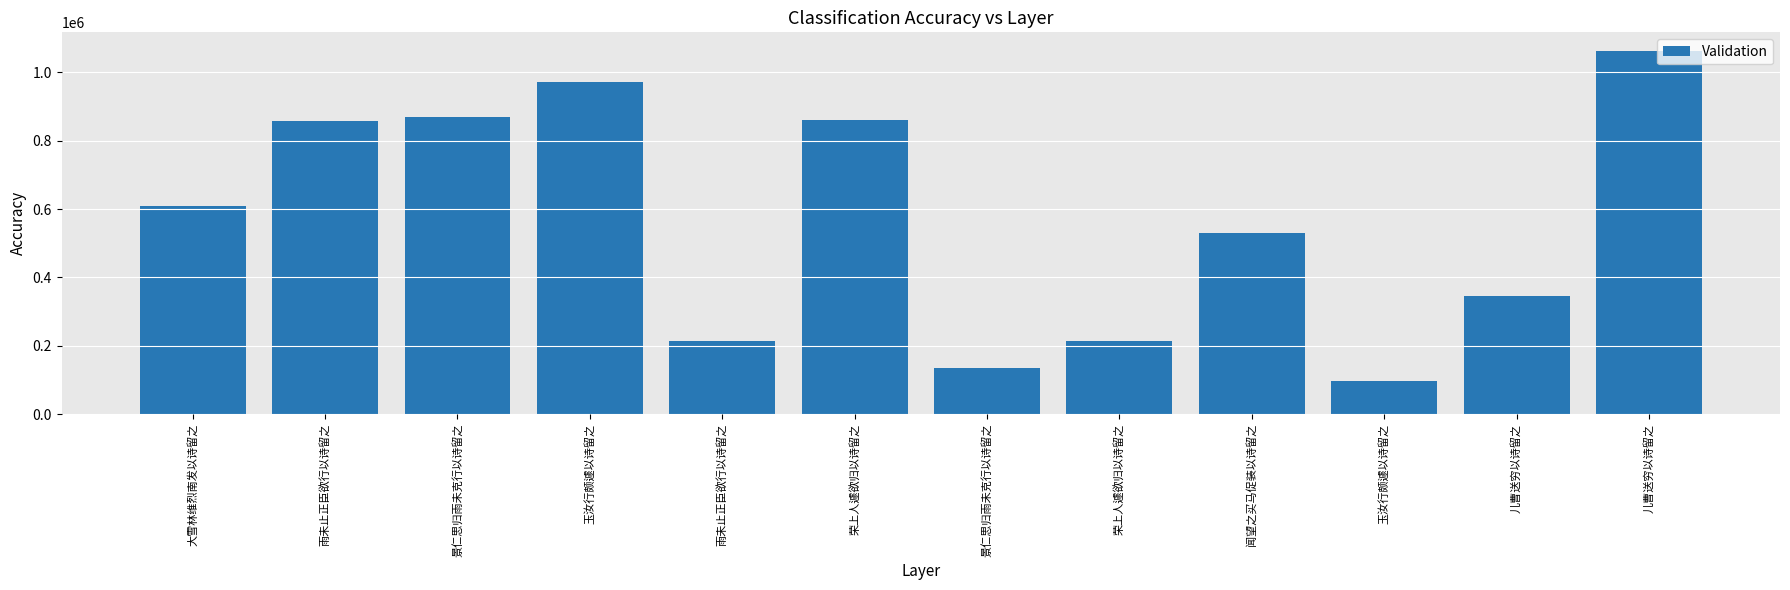

How many series are shown in this chart?

1